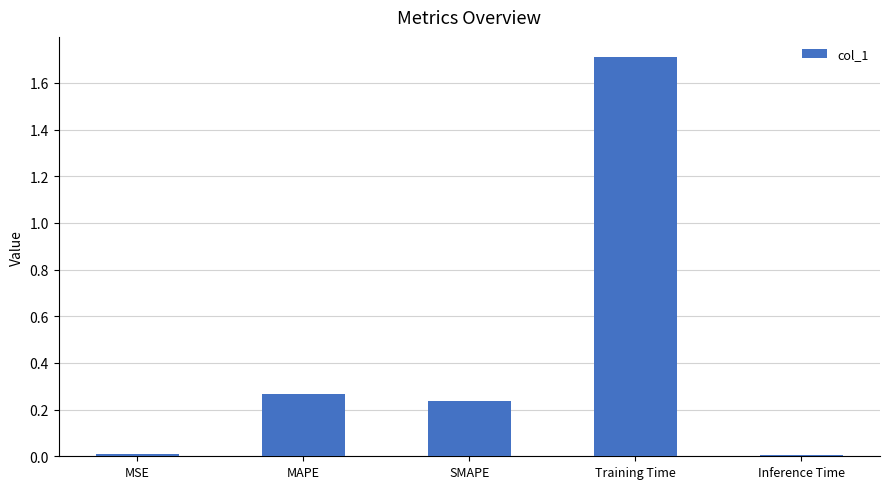

What is the greatest value displayed?

1.7